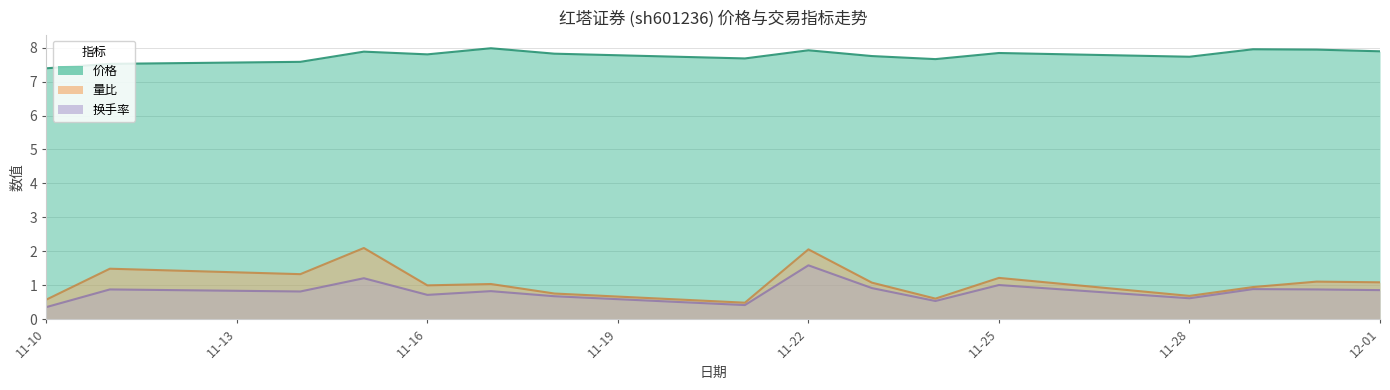

What is the value of the 换手率 point at the 14th from the left?

0.9